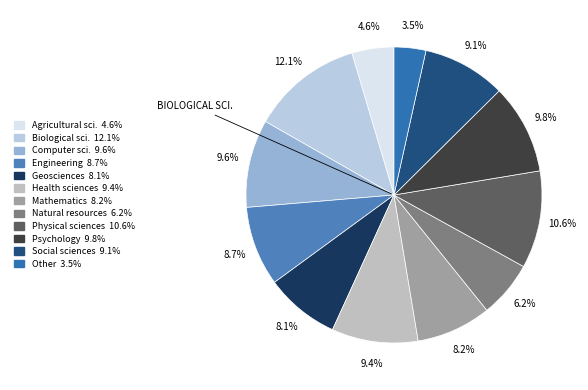

To the nearest percent, what is the difference between the largest and smallest slice percentages?

9%